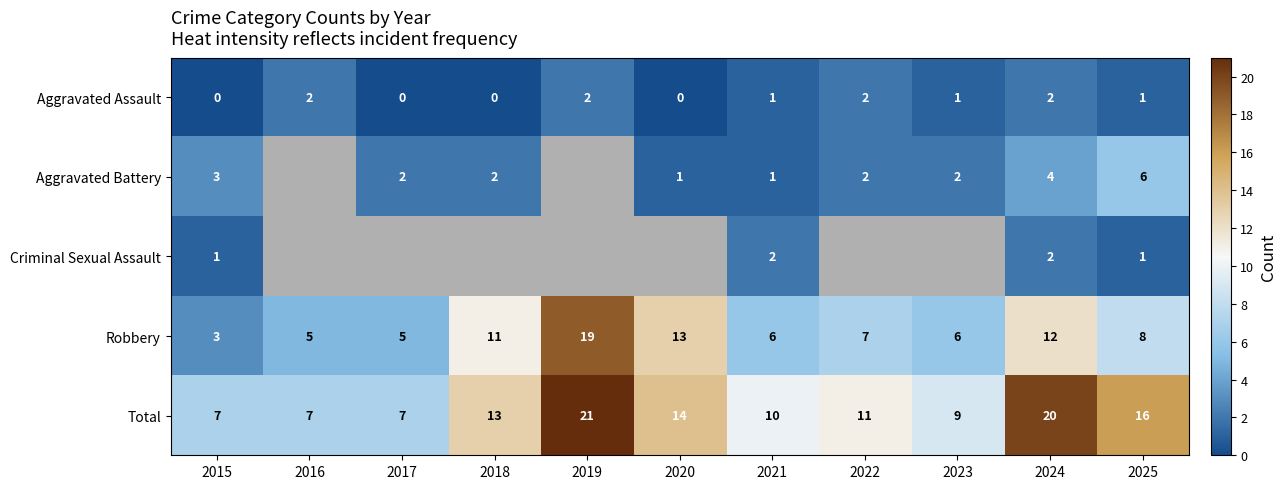

Count the Total values in the range 7 to 16.

9